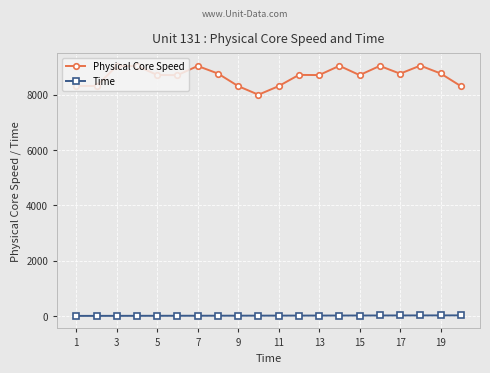

True or false: Physical Core Speed has more than 0 points higher than both neighbors.

True